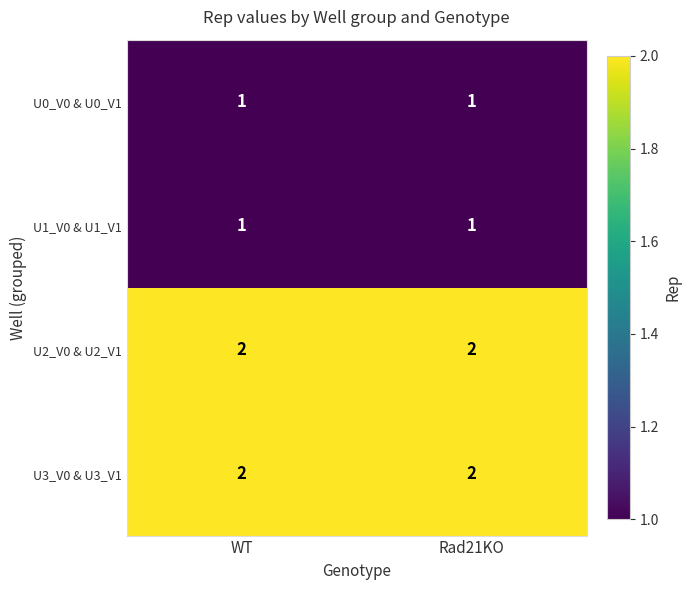

What is the total value across all series at Rad21KO?

6